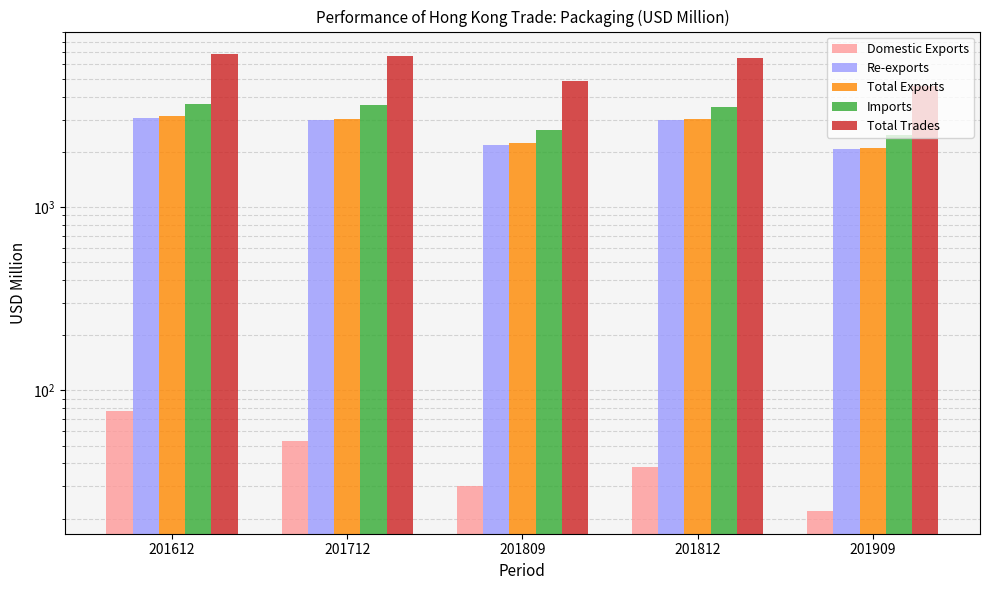

Which series has the widest spread of values?

Total Trades